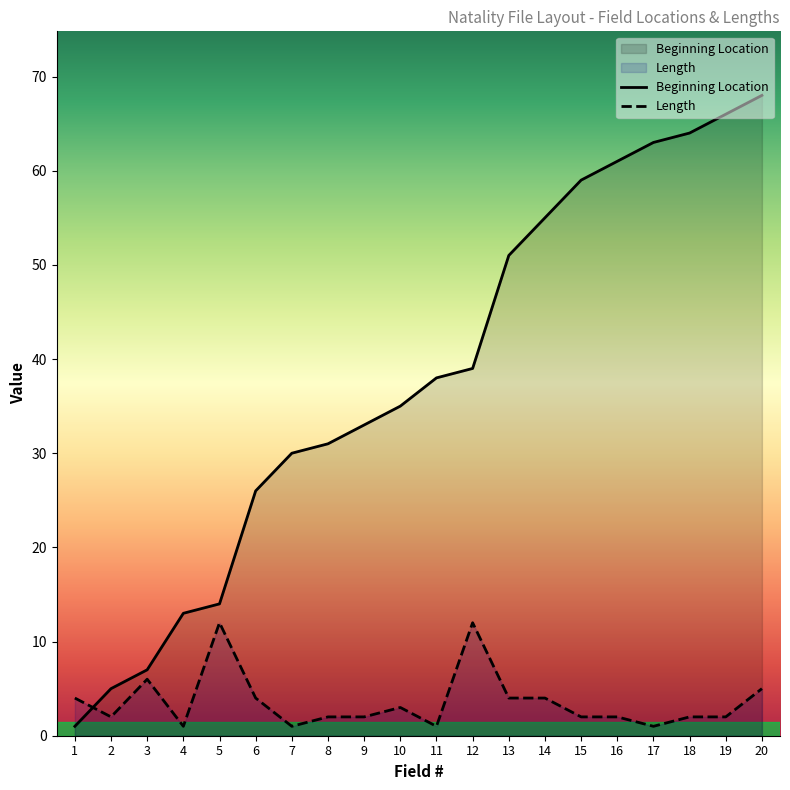

List the labels in order of Length value, largest first.

5, 12, 3, 20, 1, 6, 13, 14, 10, 2, 8, 9, 15, 16, 18, 19, 4, 7, 11, 17